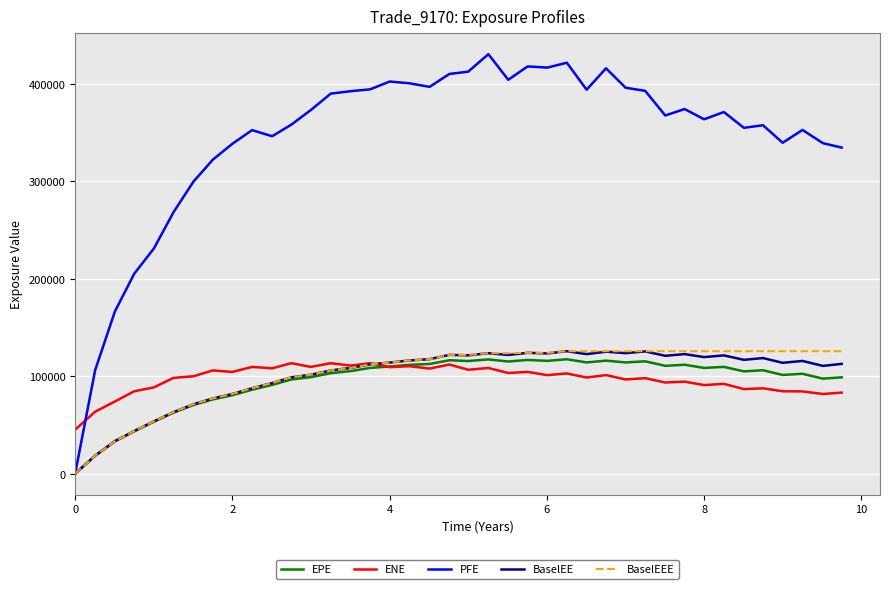

How many categories are shown in the chart?

40